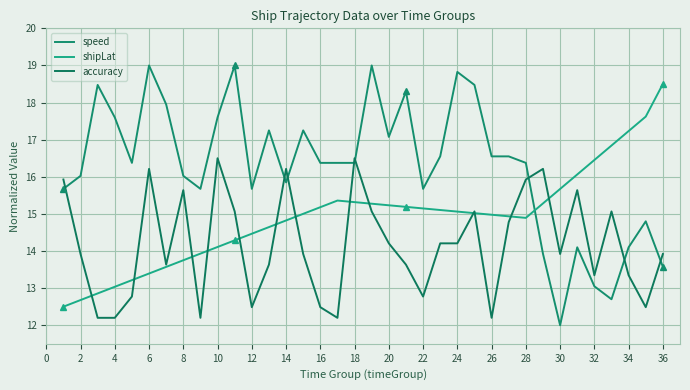

How many lines are shown in the chart?

3